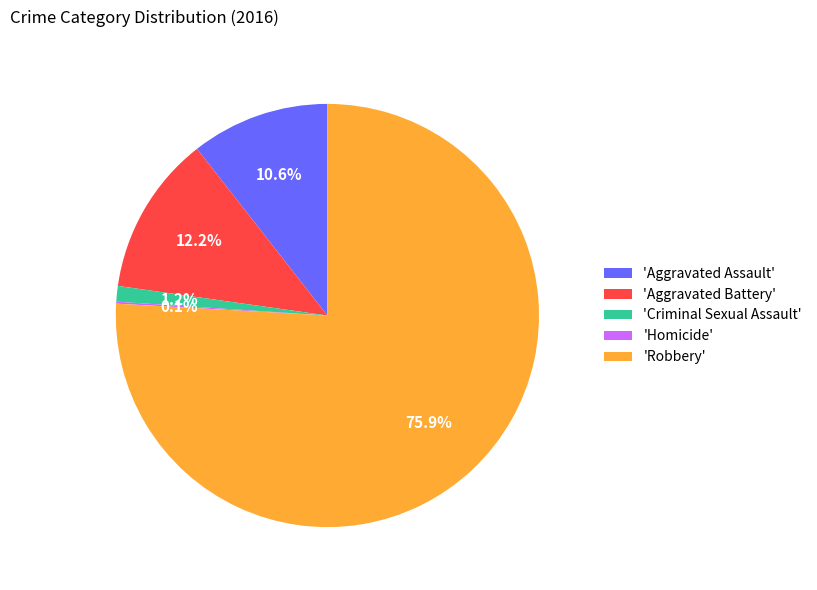

How much of the chart is everything except 'Robbery'?

24.1%